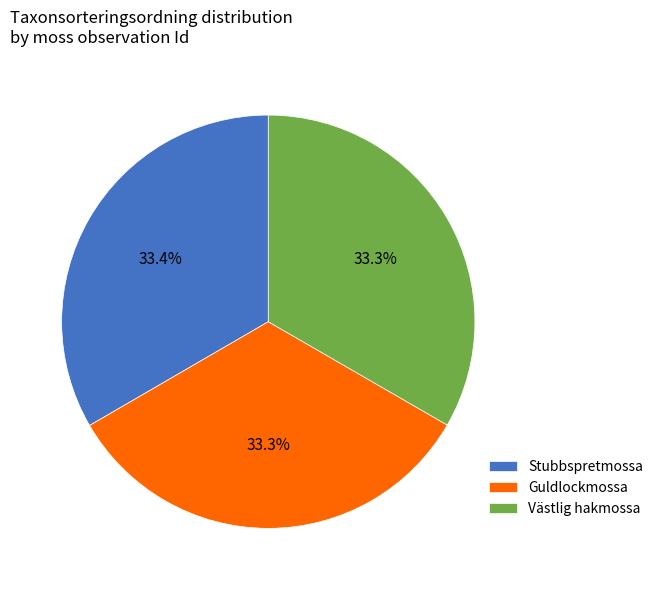

Is Guldlockmossa the majority of the pie?

No